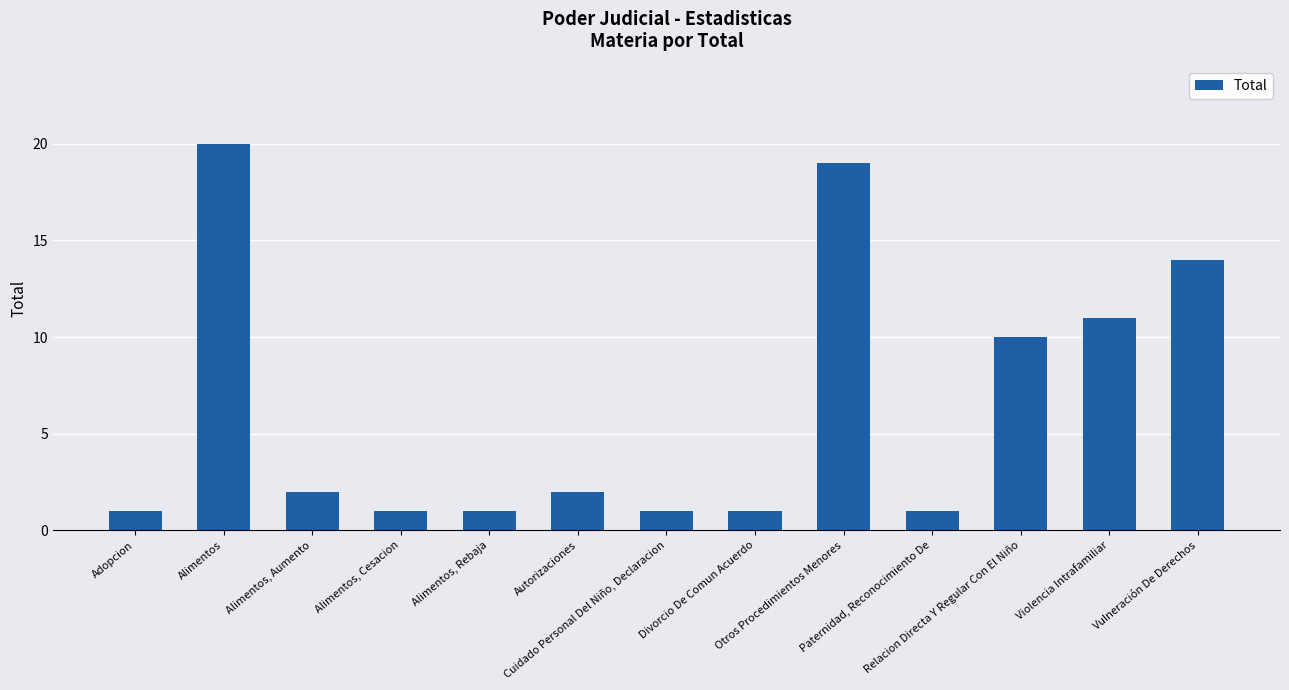

Is it true that the value at Alimentos is 31?

False